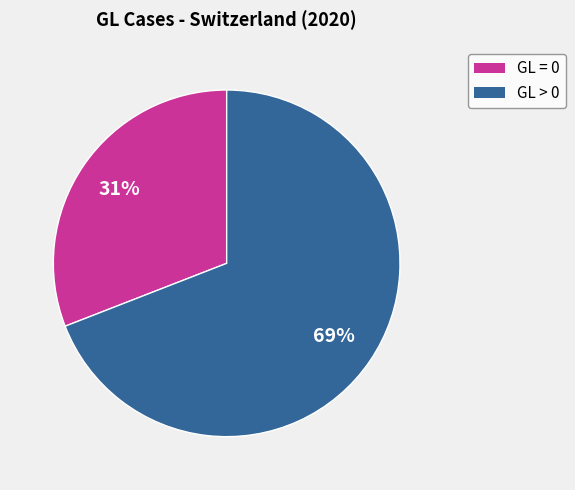

Is there a majority slice in this chart?

Yes